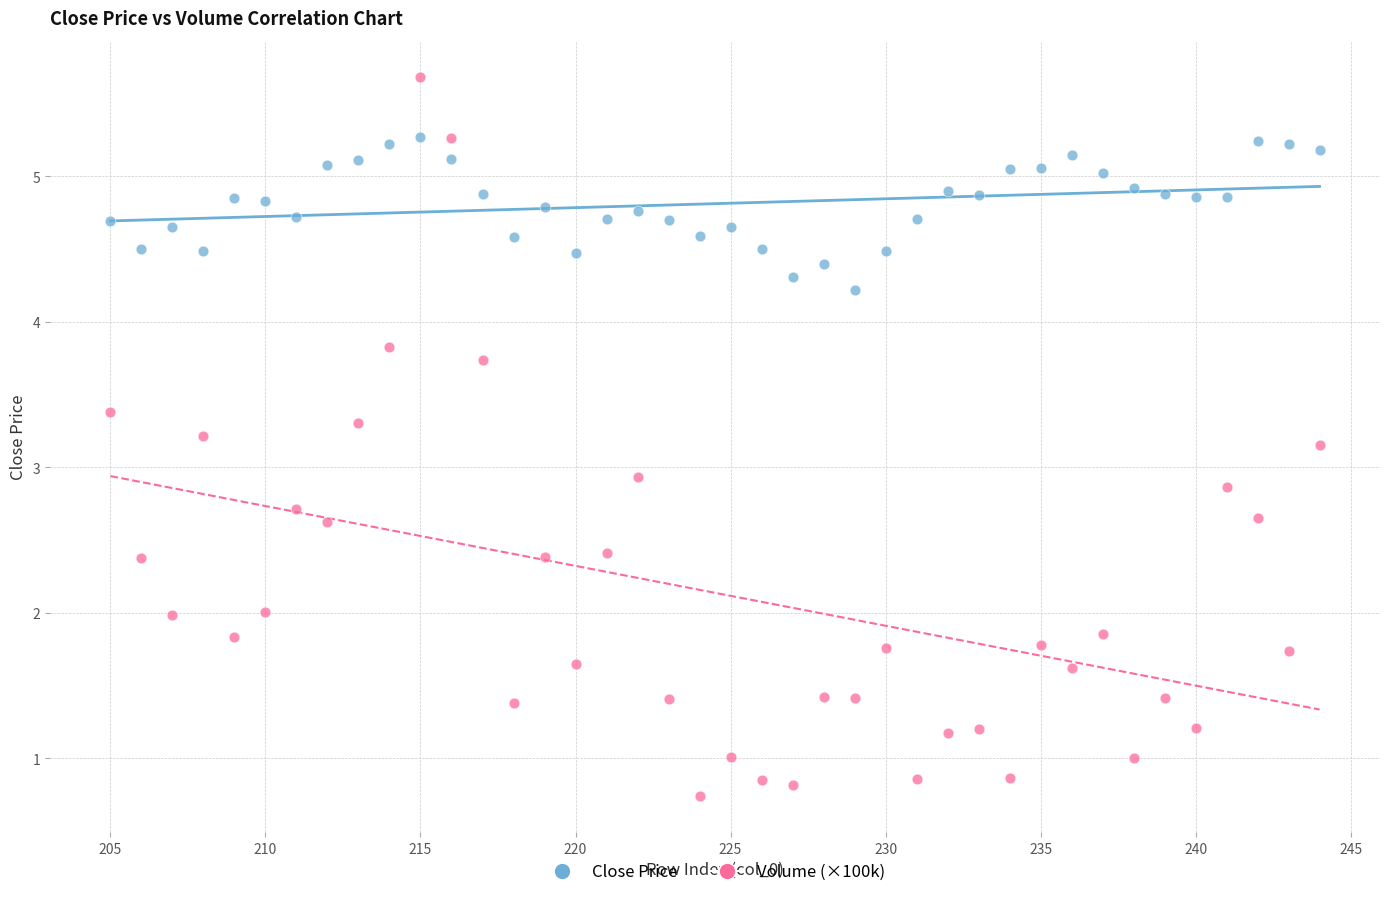

Across all series, what Y value is closest to 3?

2.9